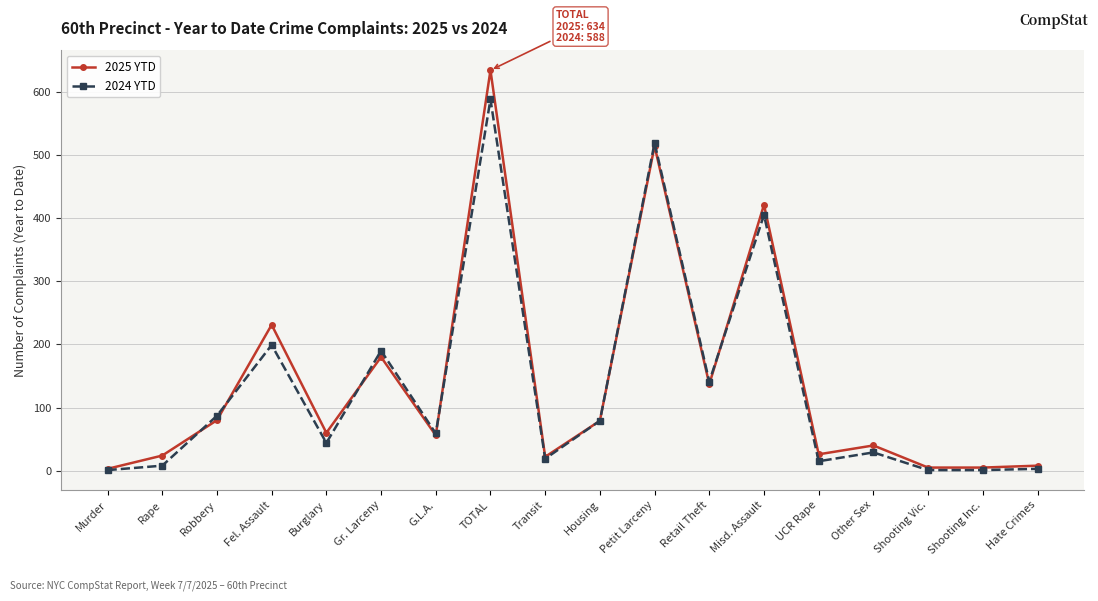

What is the sum of the 2024 YTD values at Hate Crimes and TOTAL?

591